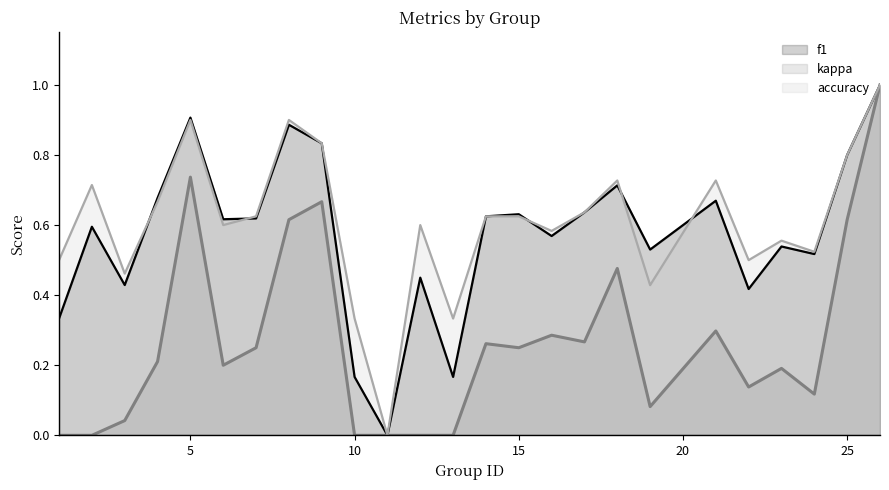

What are all the series names shown in the legend?

f1, kappa, accuracy